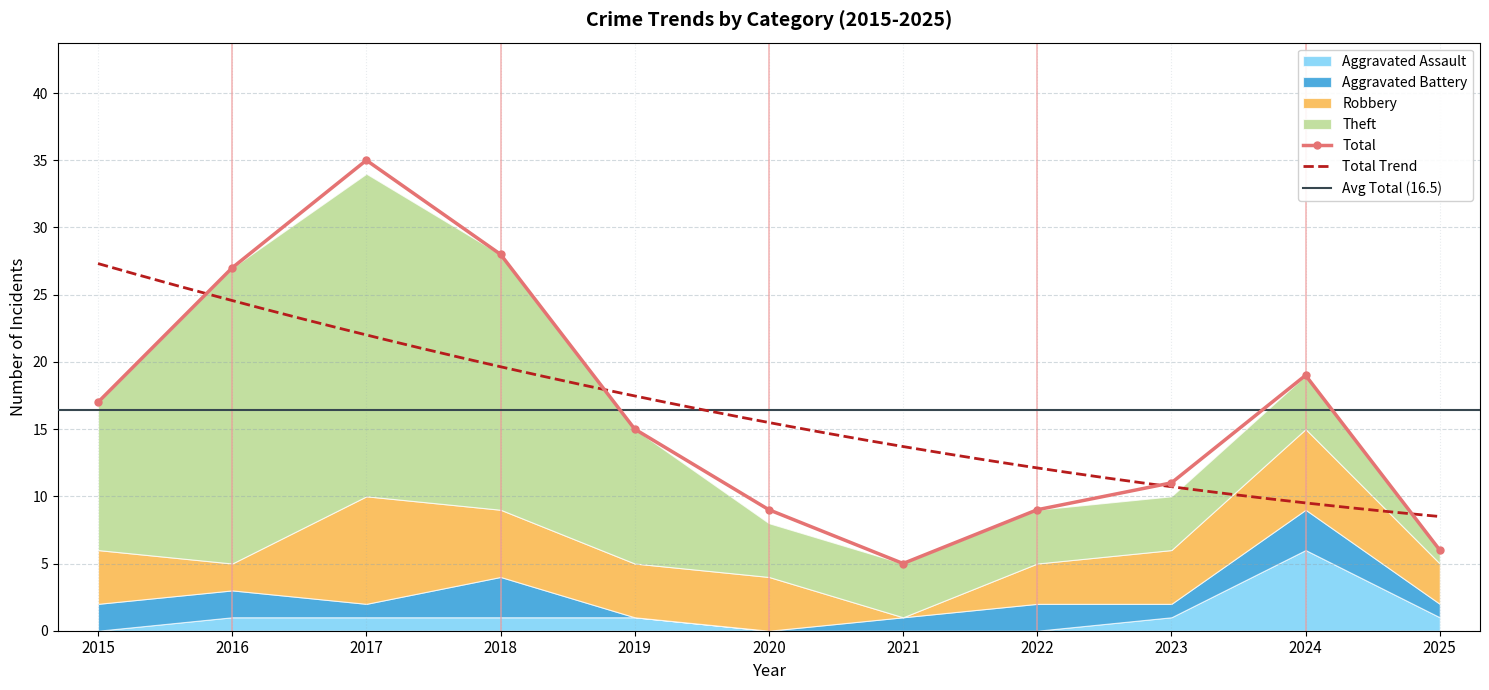

Rank the series by their maximum value, from highest to lowest.

Total, Theft, Robbery, Aggravated Assault, Aggravated Battery